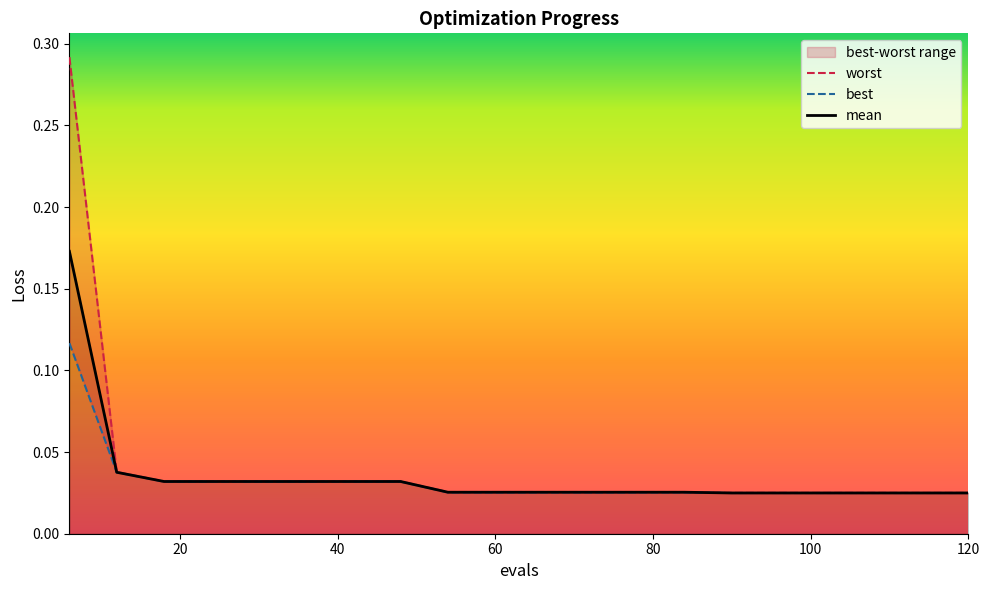

The worst series shows 0.0 at 100. True or false?

True